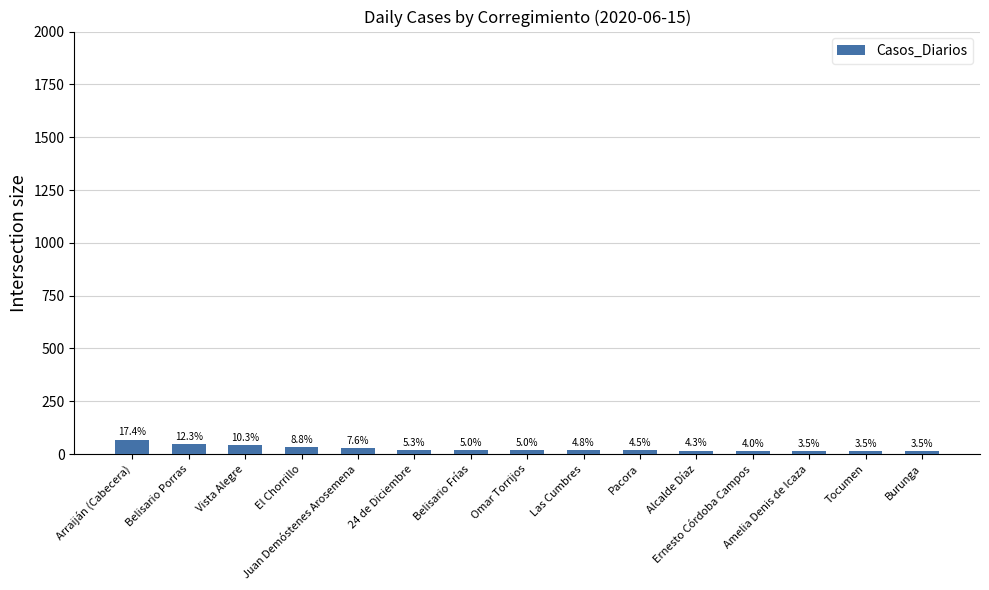

How many bars are there in total?

15